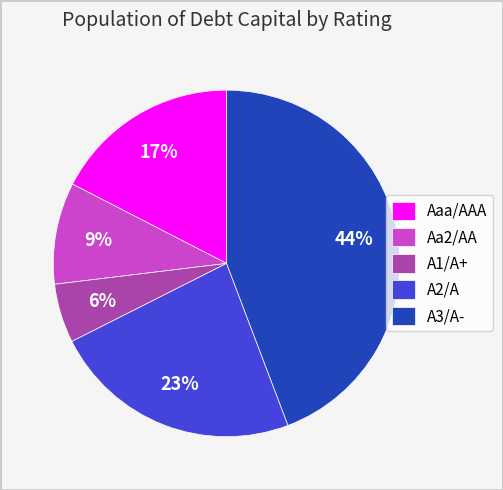

Is Aaa/AAA the majority of the pie?

No